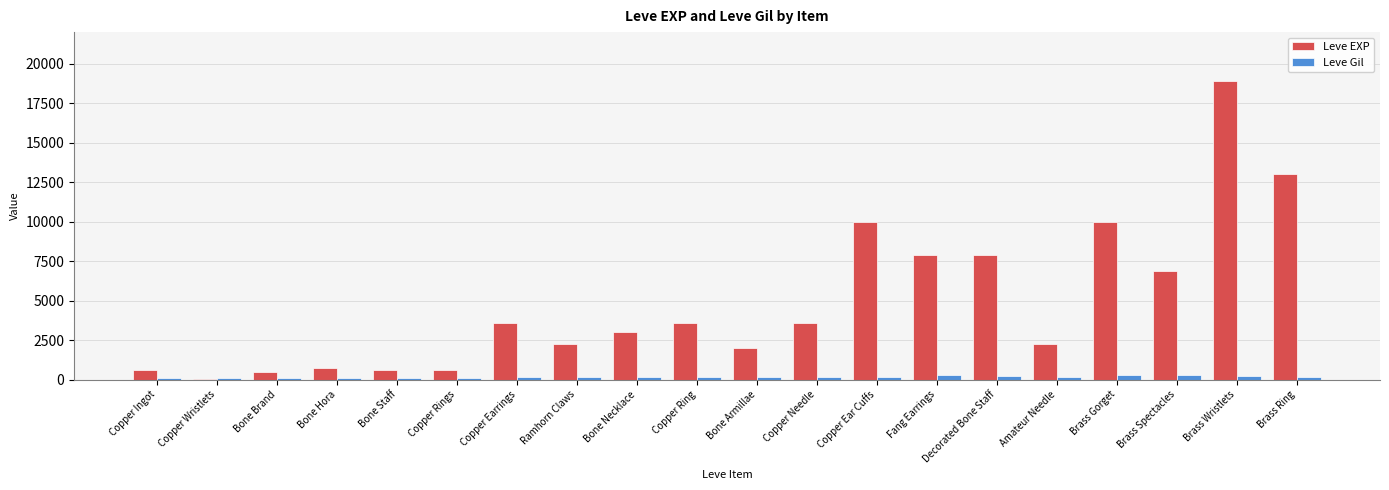

Is it true that Leve EXP equals 3600 at Copper Needle?

True